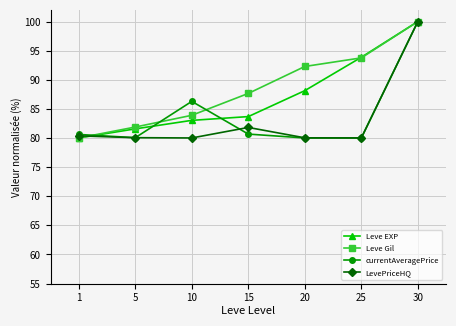

What is the spread (max minus min) of values at 5?

1.8